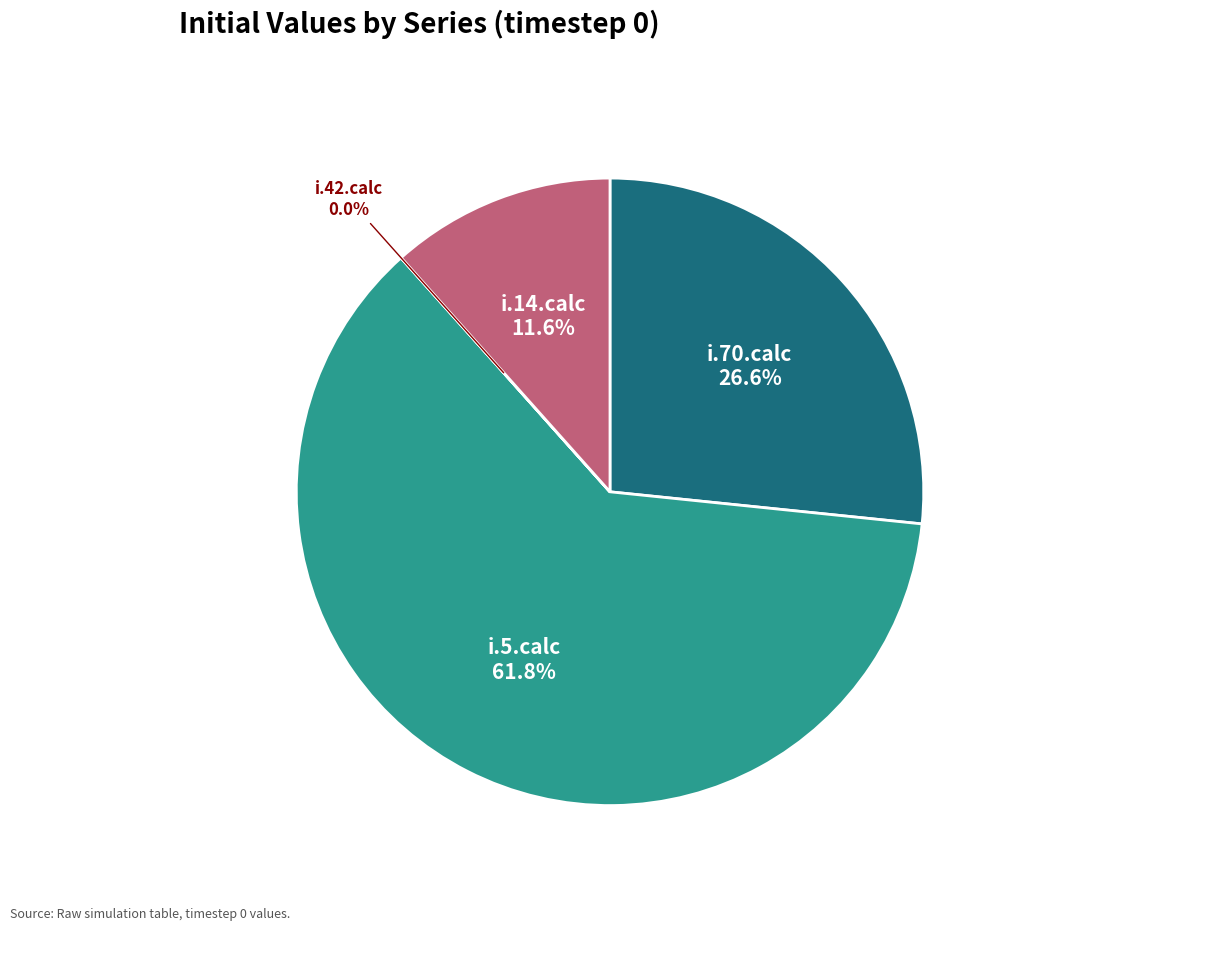

How much of the chart is everything except i.70.calc?

73.4%